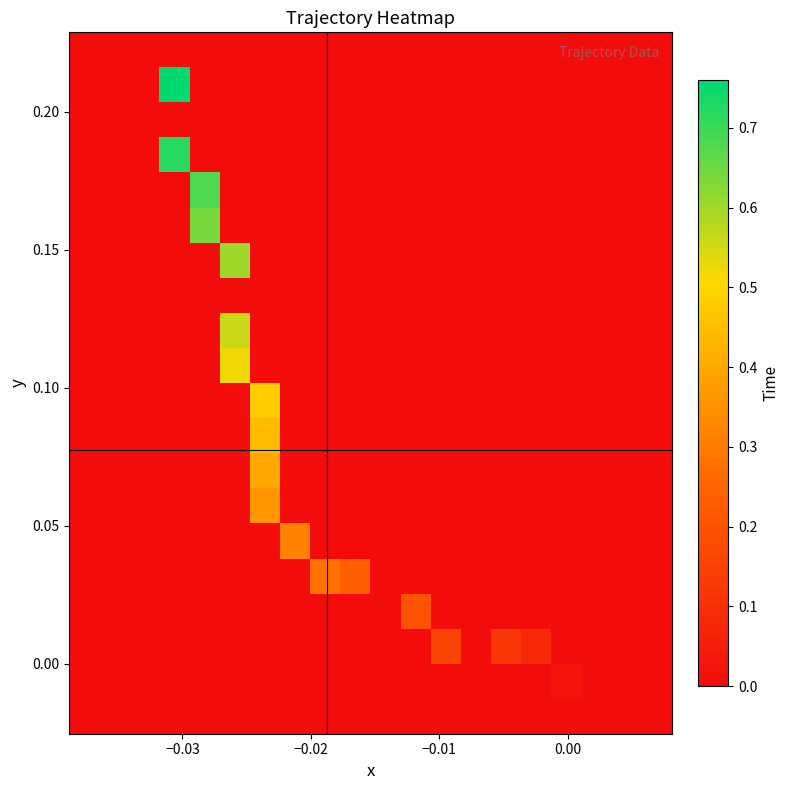

How many distinct data groups are displayed?

20